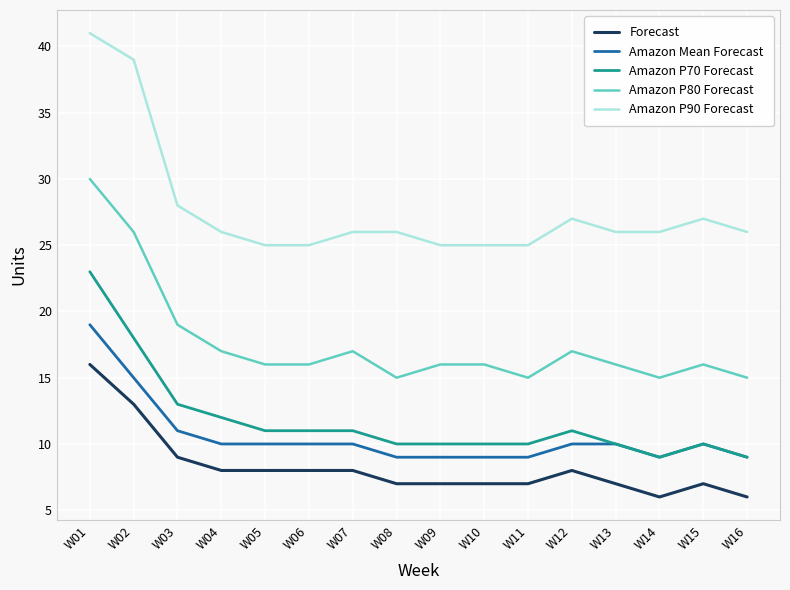

At W02, list the series in order from smallest to largest.

Forecast, Amazon Mean Forecast, Amazon P70 Forecast, Amazon P80 Forecast, Amazon P90 Forecast